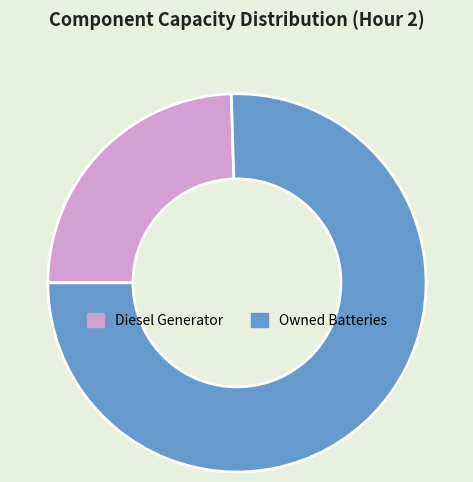

True or false: Owned Batteries accounts for 84% of the total.

False